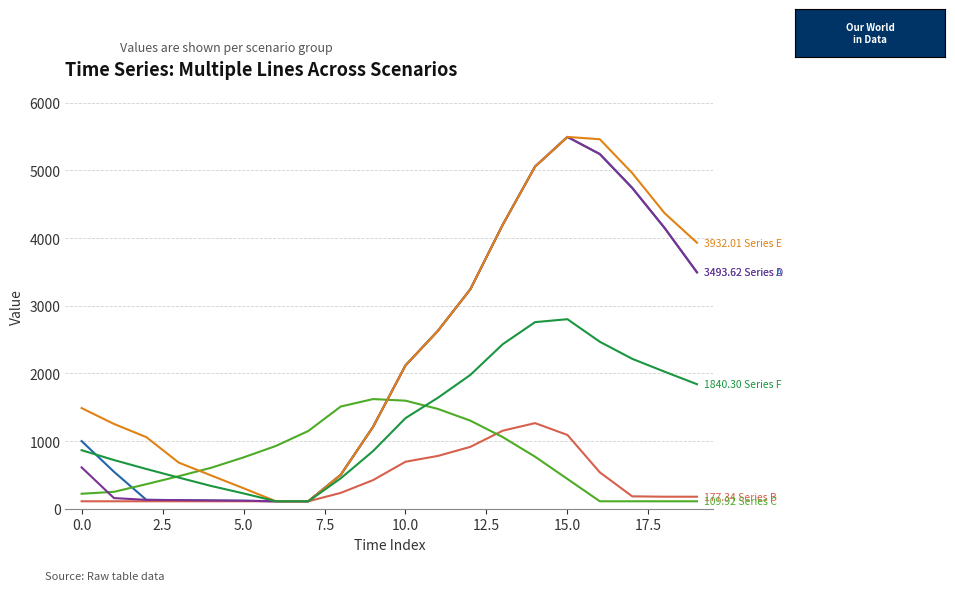

Does the chart display data point markers on the line(s)?

No